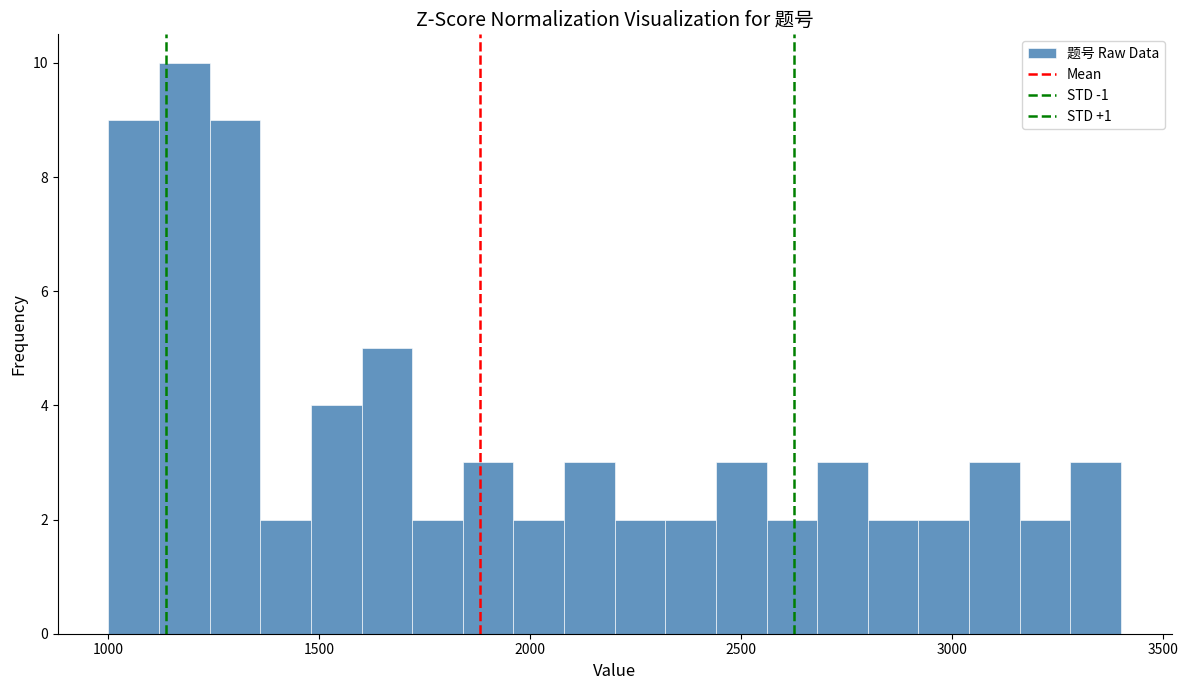

Around what value on the x-axis is the tallest bar? Give the approximate position of its centre, as read against the axis.

1200